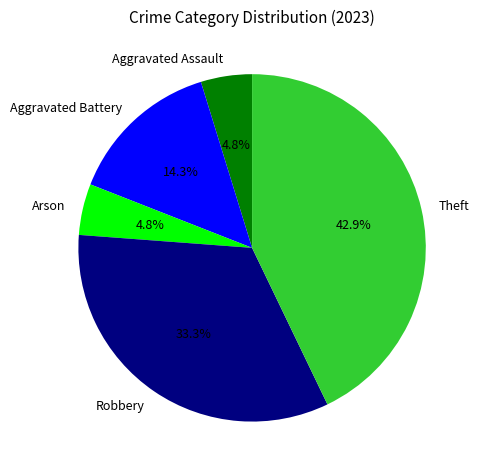

What is the largest slice in the pie chart?

Theft